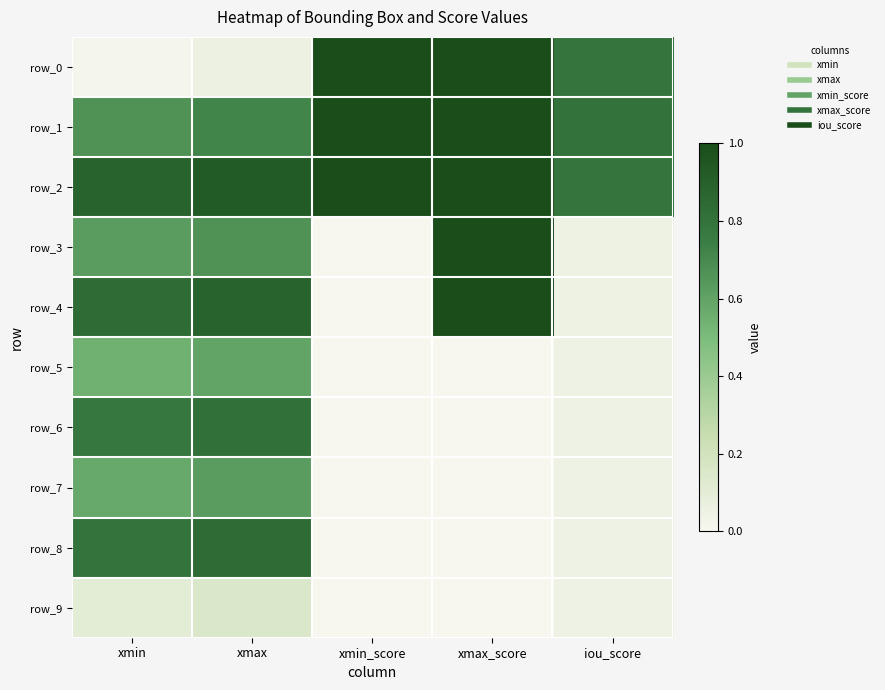

Reading right to left, what are all the values shown in this chart?

row_0: iou_score=0.8	xmax_score=1.0	xmin_score=1.0	xmax=0.1	xmin=0.0
row_1: iou_score=0.8	xmax_score=1.0	xmin_score=1.0	xmax=0.7	xmin=0.7
row_2: iou_score=0.8	xmax_score=1.0	xmin_score=1.0	xmax=0.9	xmin=0.9
row_3: iou_score=0.0	xmax_score=1.0	xmin_score=0.0	xmax=0.7	xmin=0.6
row_4: iou_score=0.0	xmax_score=1.0	xmin_score=0.0	xmax=0.9	xmin=0.8
row_5: iou_score=0.0	xmax_score=0.0	xmin_score=0.0	xmax=0.6	xmin=0.5
row_6: iou_score=0.0	xmax_score=0.0	xmin_score=0.0	xmax=0.8	xmin=0.8
row_7: iou_score=0.0	xmax_score=0.0	xmin_score=0.0	xmax=0.6	xmin=0.6
row_8: iou_score=0.0	xmax_score=0.0	xmin_score=0.0	xmax=0.8	xmin=0.8
row_9: iou_score=0.0	xmax_score=0.0	xmin_score=0.0	xmax=0.1	xmin=0.1